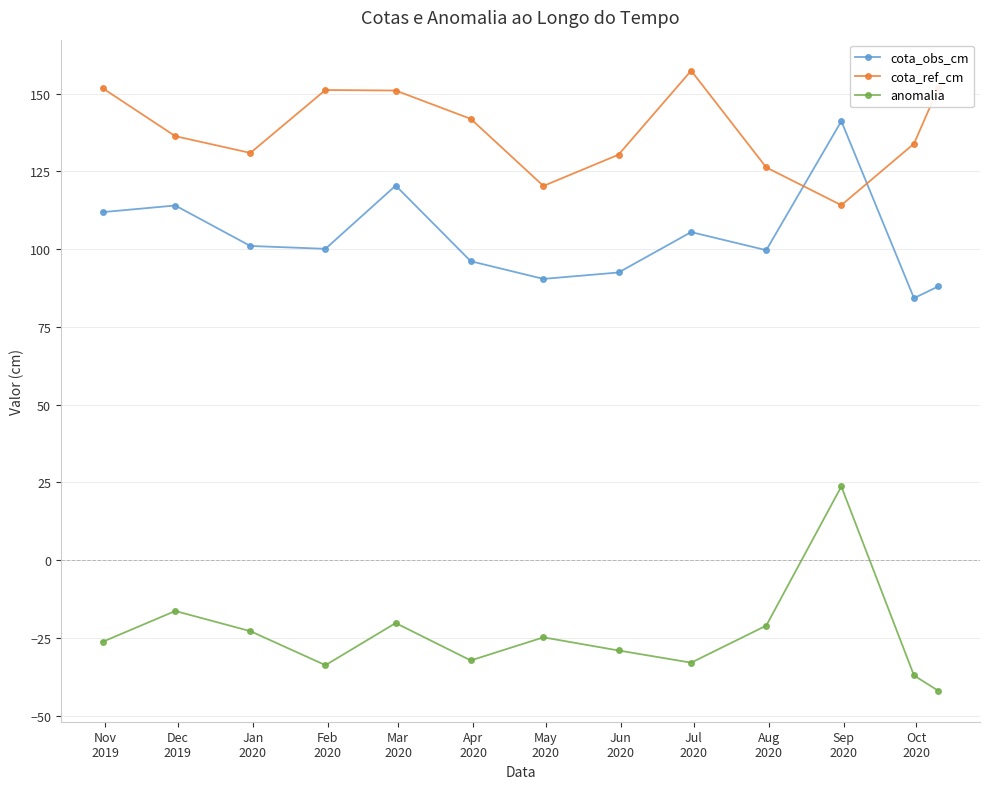

What are all the series names shown in the legend?

cota_obs_cm, cota_ref_cm, anomalia